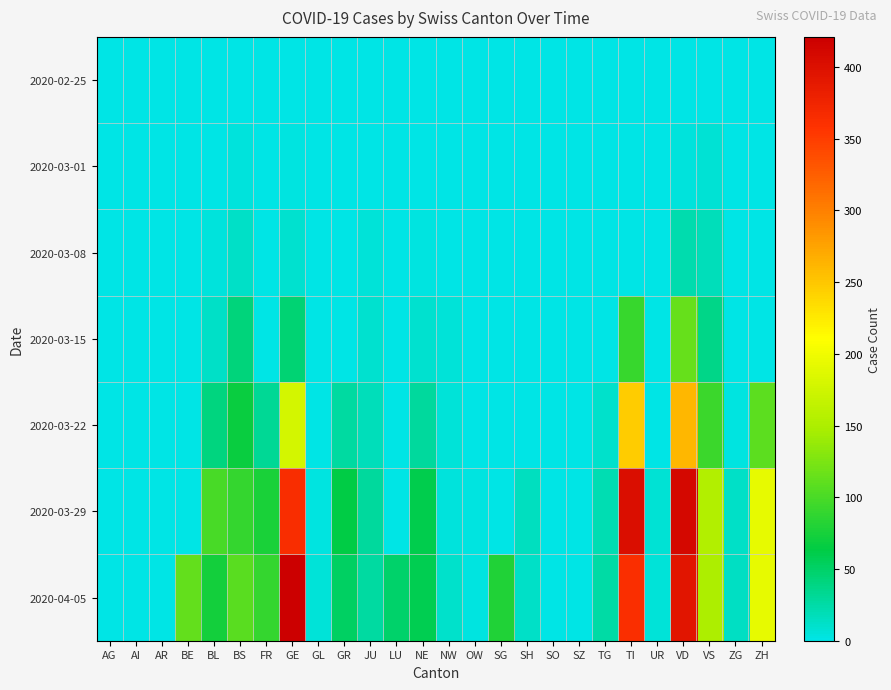

At VS, list the series in order from smallest to largest.

2020-02-25, 2020-03-01, 2020-03-08, 2020-03-15, 2020-03-22, 2020-04-05, 2020-03-29